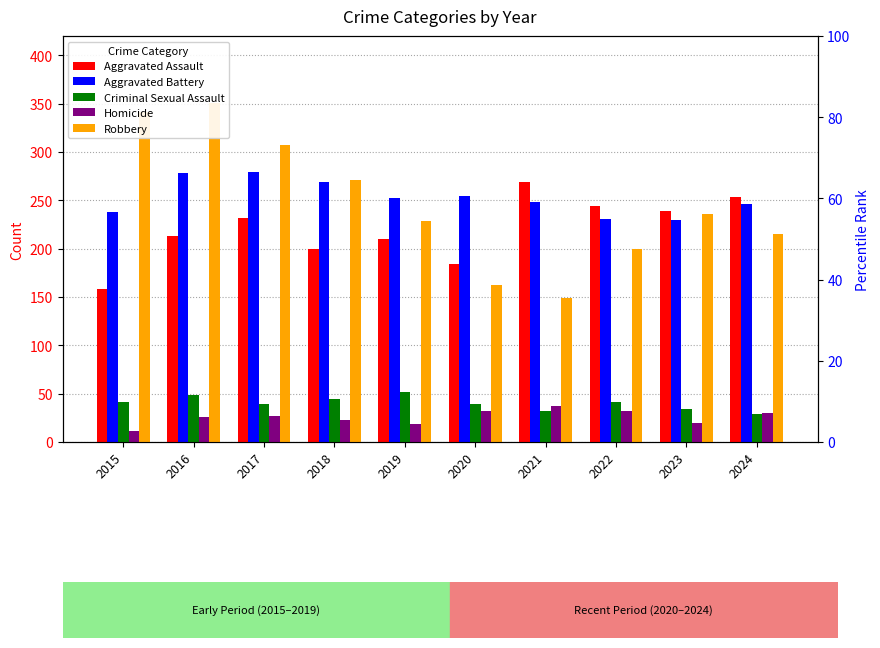

At which category is the sum across all series the highest?

2016